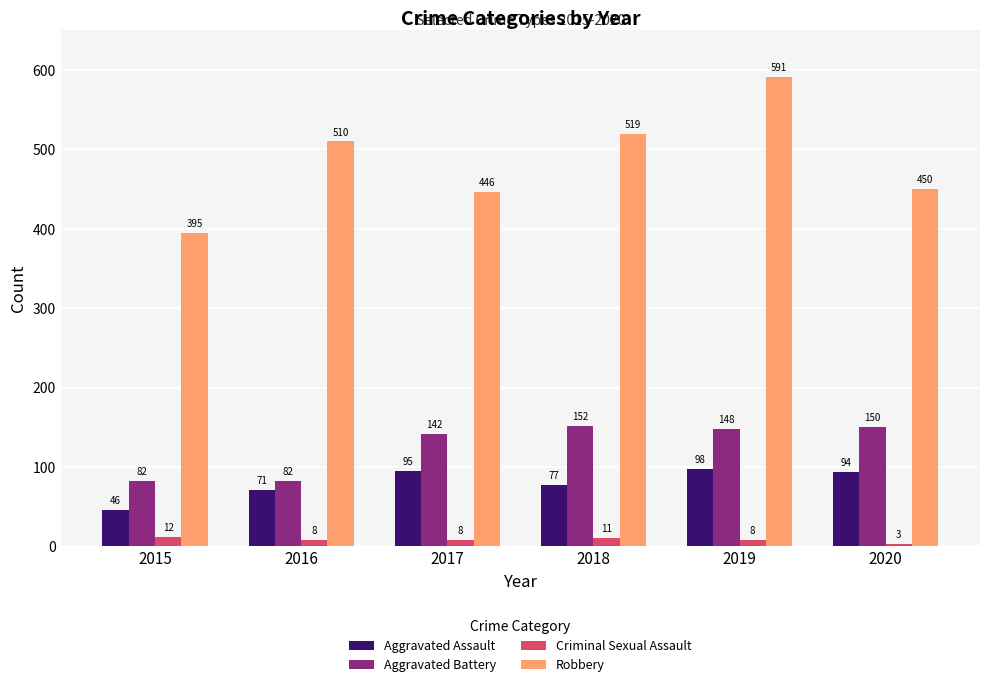

Reading right to left, extract all data points from this chart.

Aggravated Assault: 94	98	77	95	71	46
Aggravated Battery: 150	148	152	142	82	82
Criminal Sexual Assault: 3	8	11	8	8	12
Robbery: 450	591	519	446	510	395